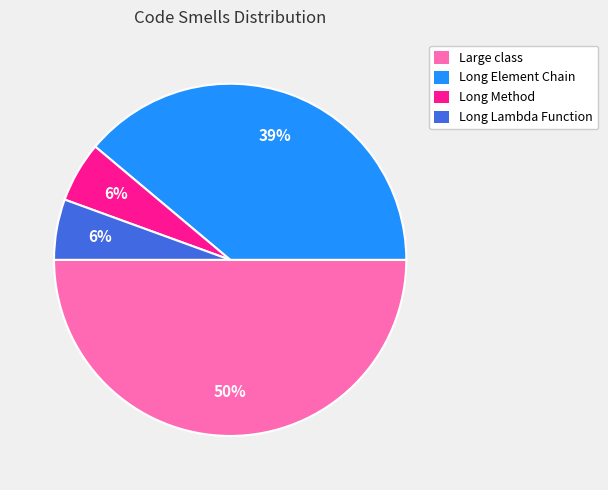

Which category has the biggest portion of the pie?

Large class